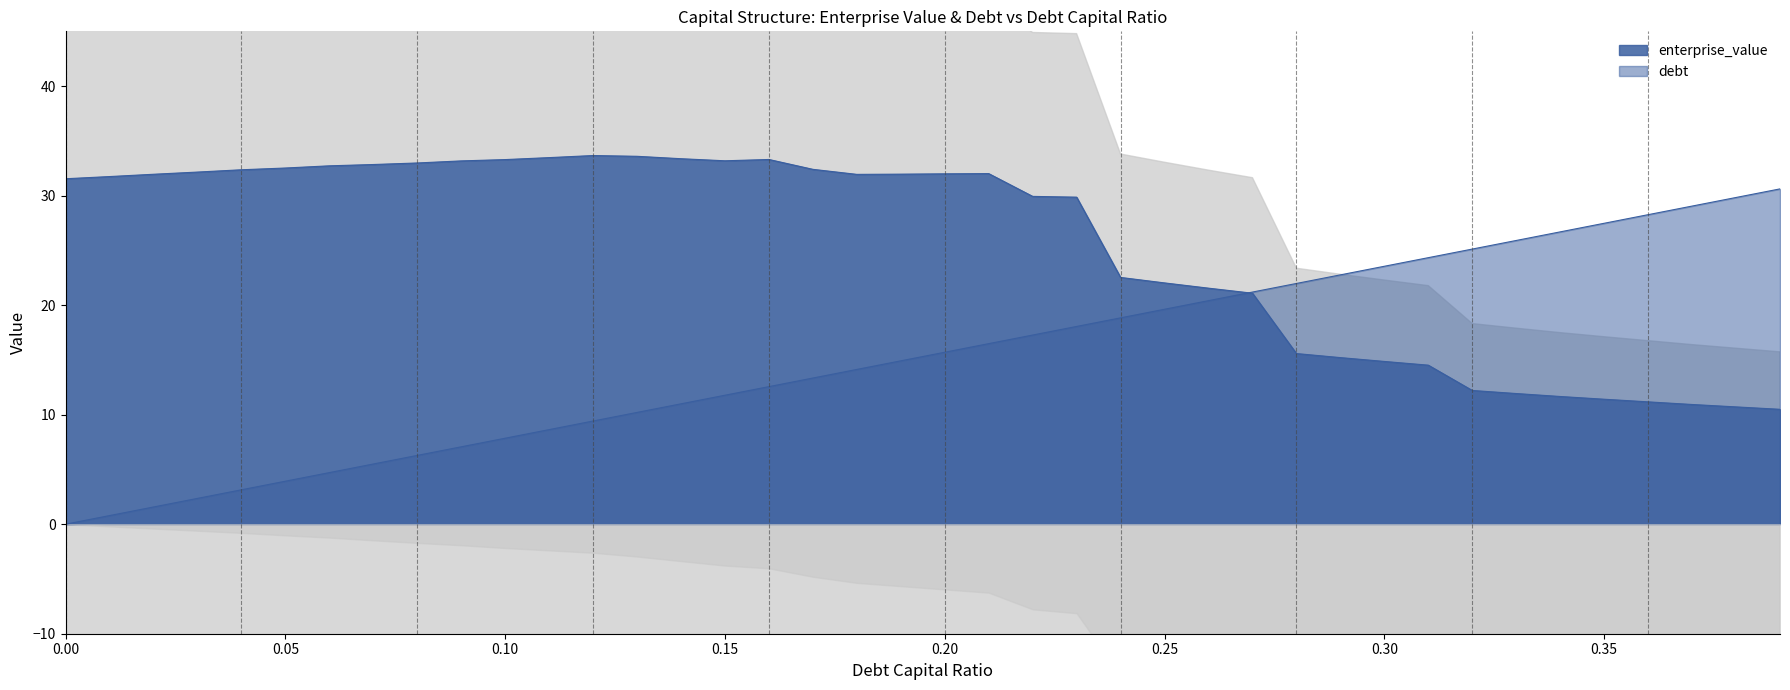

Which series changed the most between 7 and 19?

debt